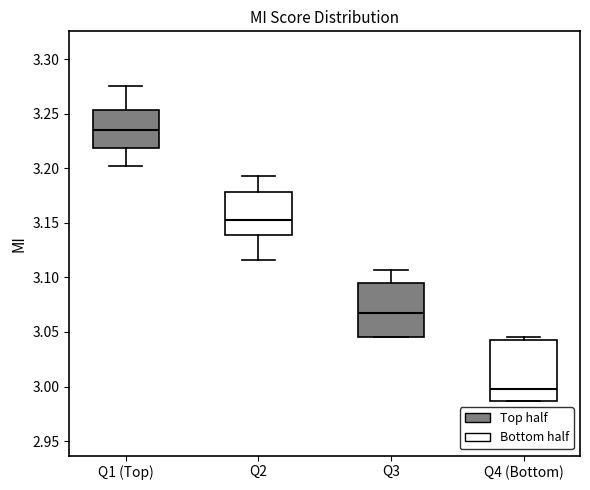

Which box's median line is the highest?

Q1 (Top)